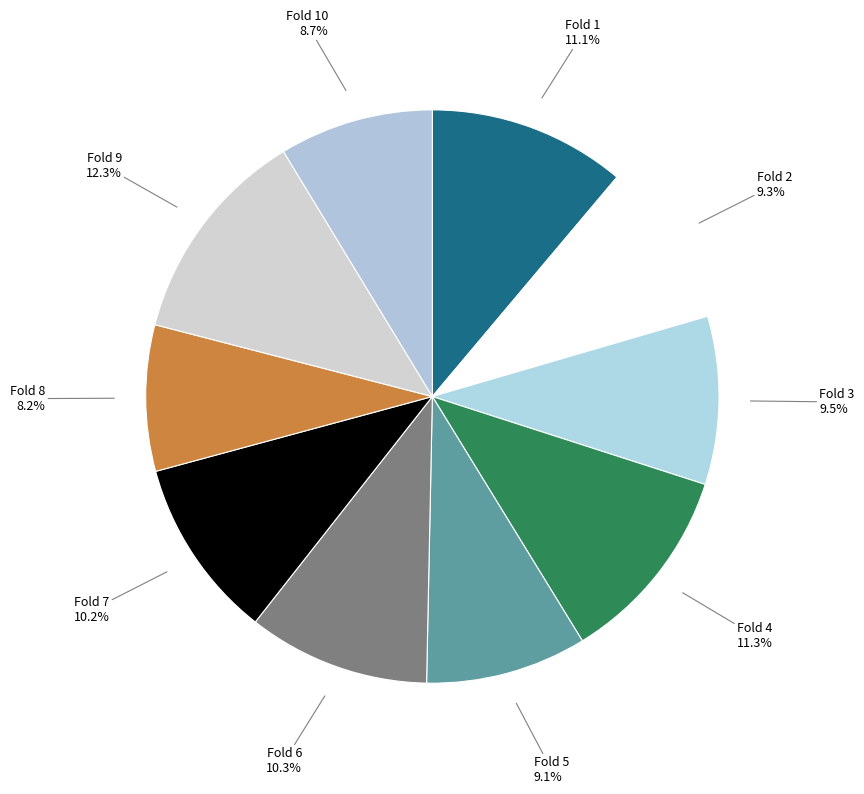

What percentage is NOT represented by Fold 6?

89.7%